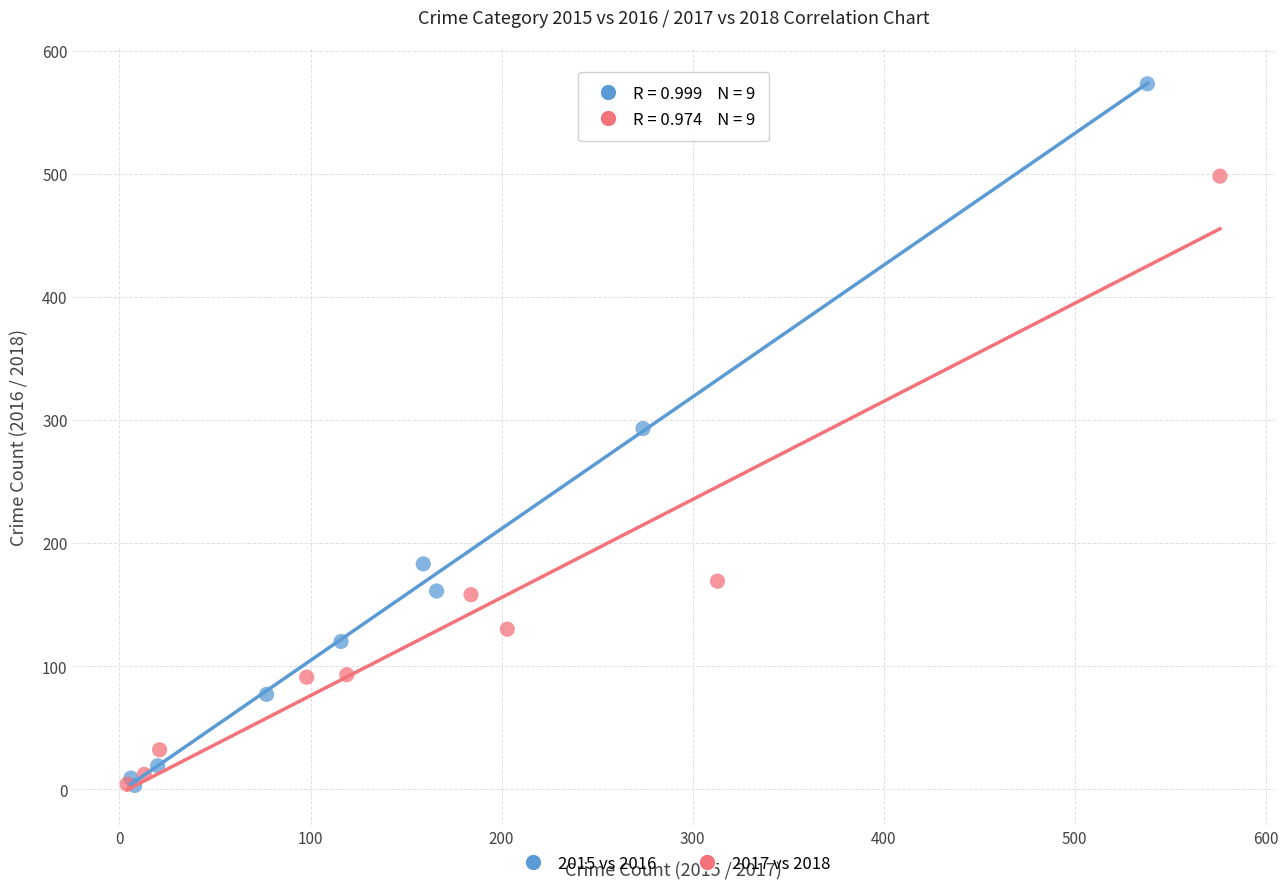

Which series reaches the maximum Y coordinate?

2015 vs 2016